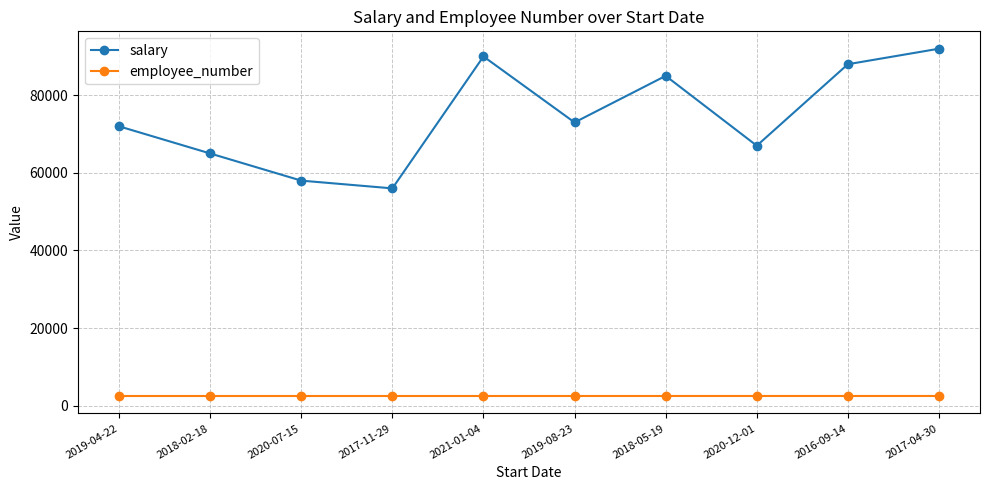

True or false: salary and employee_number intersect in this chart.

False